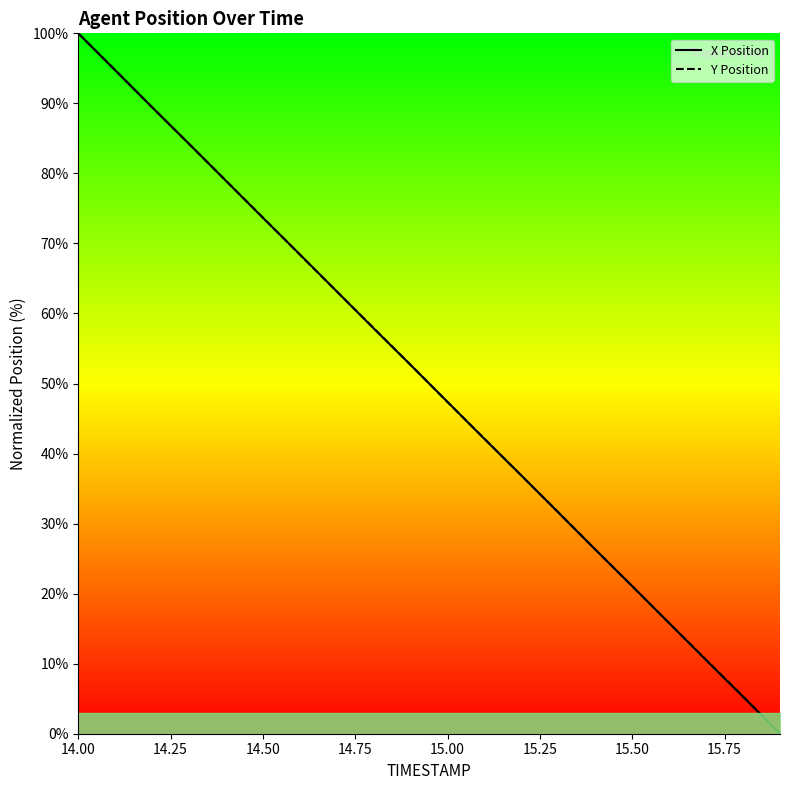

Where do Y Position and X Position first cross each other?

14.50 and 14.75